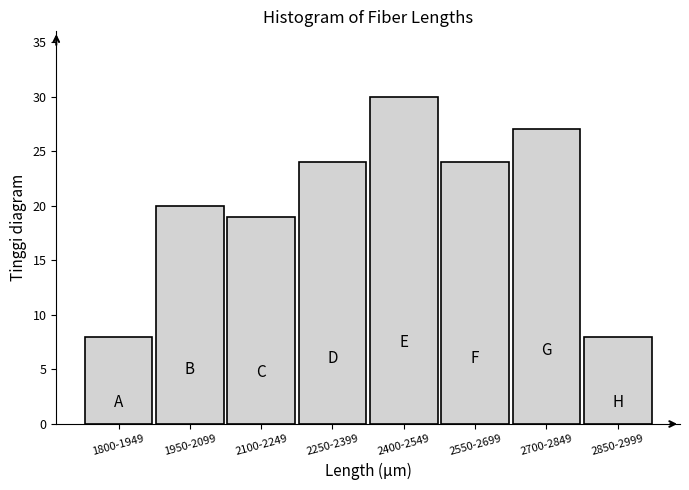

Reading right to left, list all the values displayed in this chart.

2850-2999=8	2700-2849=27	2550-2699=24	2400-2549=30	2250-2399=24	2100-2249=19	1950-2099=20	1800-1949=8